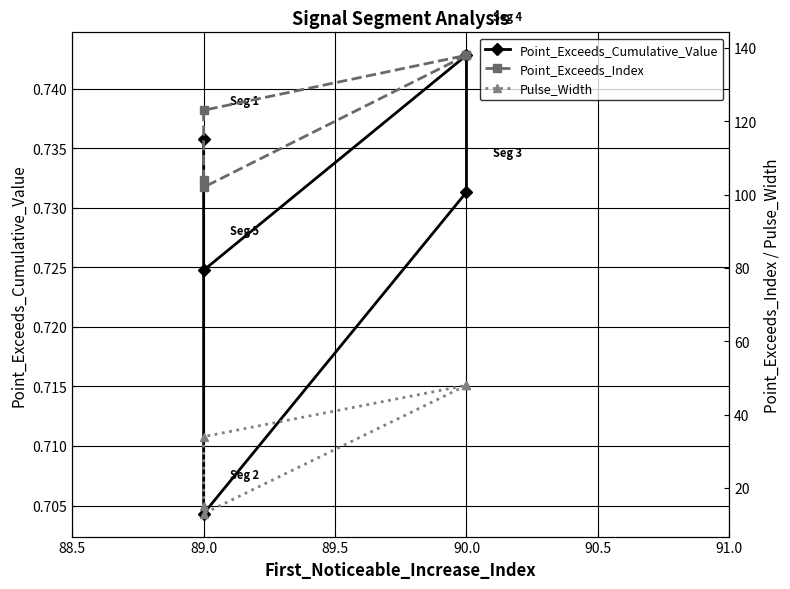

How many distinct data groups are displayed?

3